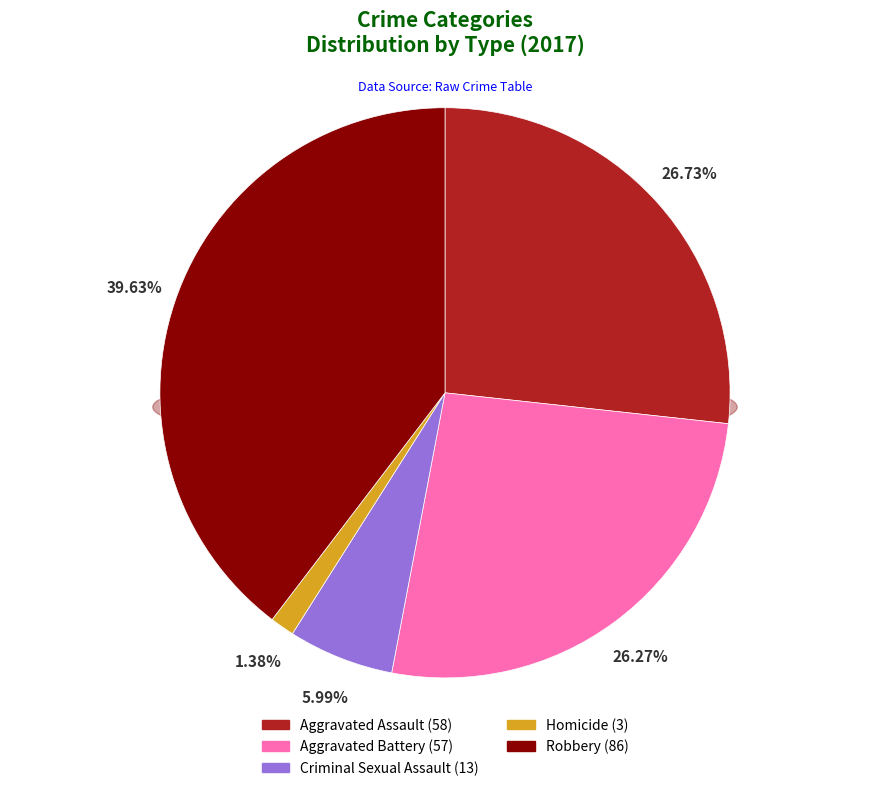

Is it true that Robbery is 40% of the pie?

True